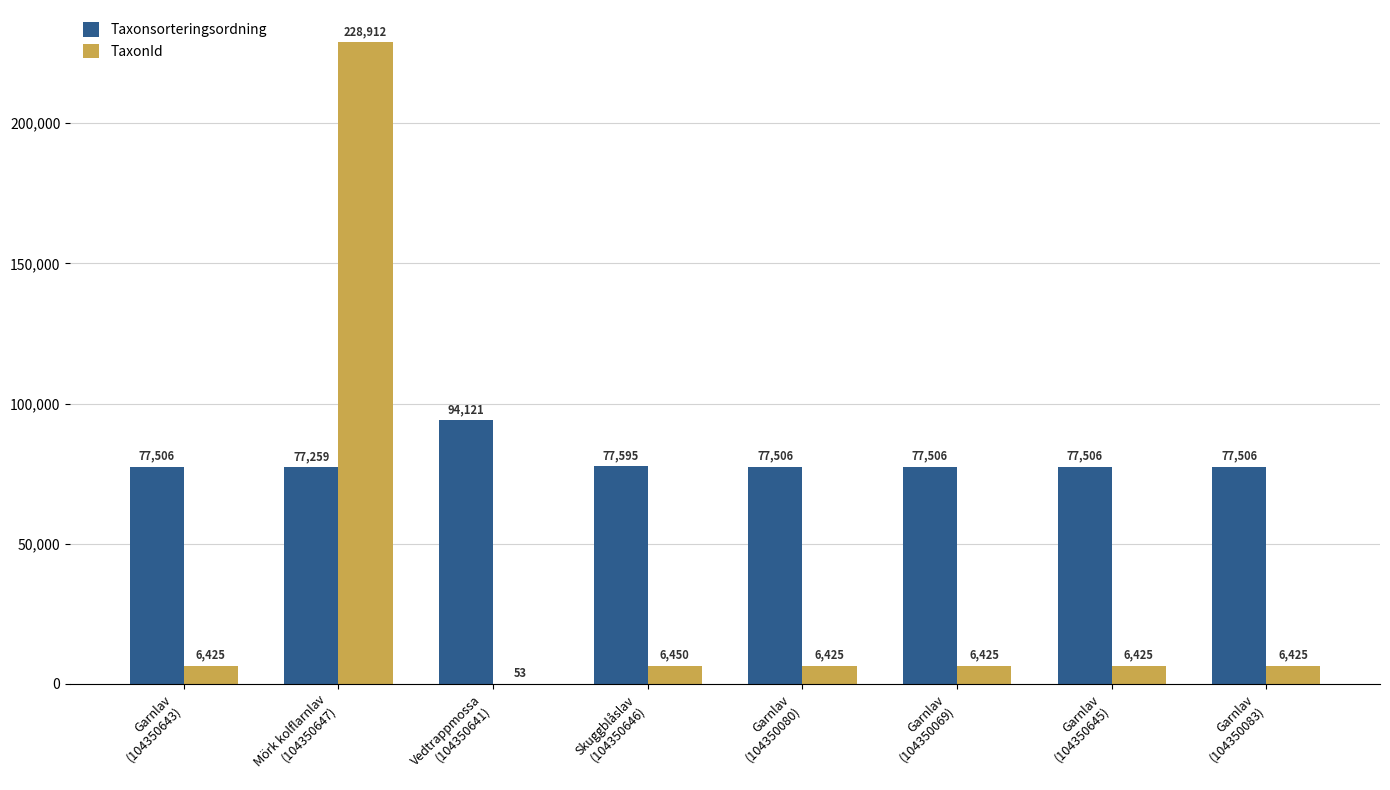

The TaxonId series shows 6425 at Garnlav
(104350080). True or false?

True